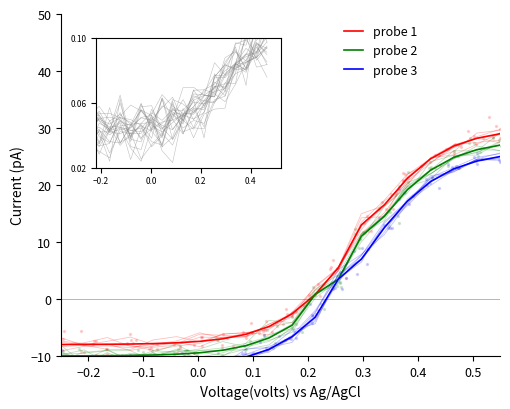

Is the value of probe 3 at 0.1 greater than the value of probe 1 at 0.0?

No